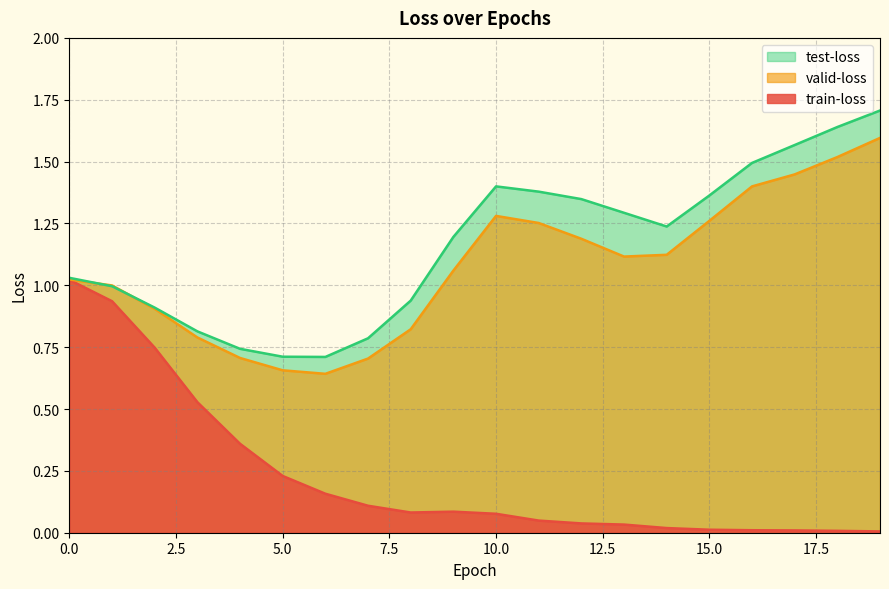

Reading left to right, what are all the values shown in this chart?

train-loss: 1.0	0.9	0.7	0.5	0.4	0.2	0.2	0.1	0.1	0.1	0.1	0.0	0.0	0.0	0.0	0.0	0.0	0.0	0.0	0.0
valid-loss: 1.0	1.0	0.9	0.8	0.7	0.7	0.6	0.7	0.8	1.1	1.3	1.3	1.2	1.1	1.1	1.3	1.4	1.4	1.5	1.6
test-loss: 1.0	1.0	0.9	0.8	0.7	0.7	0.7	0.8	0.9	1.2	1.4	1.4	1.3	1.3	1.2	1.4	1.5	1.6	1.6	1.7